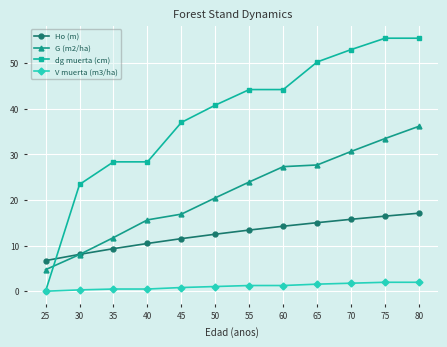

What is the total value across all series at 30?

39.8